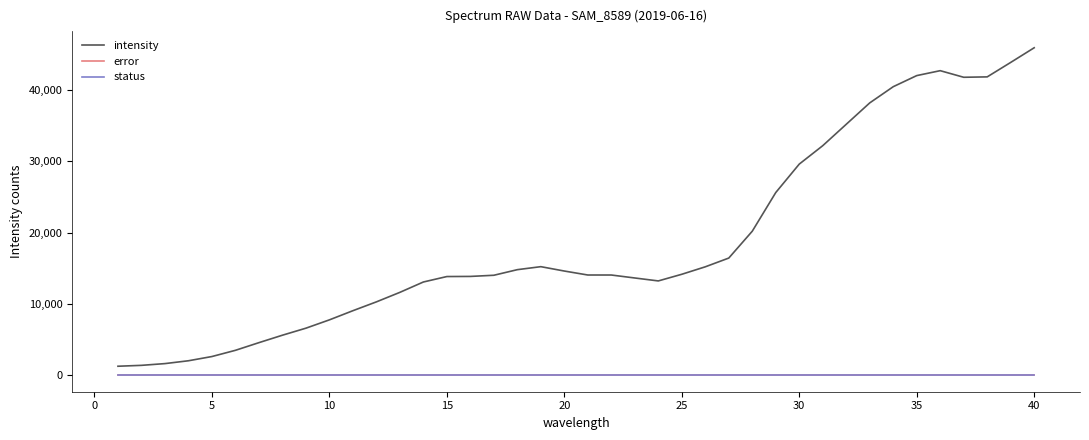

What is the greatest value displayed?

45916